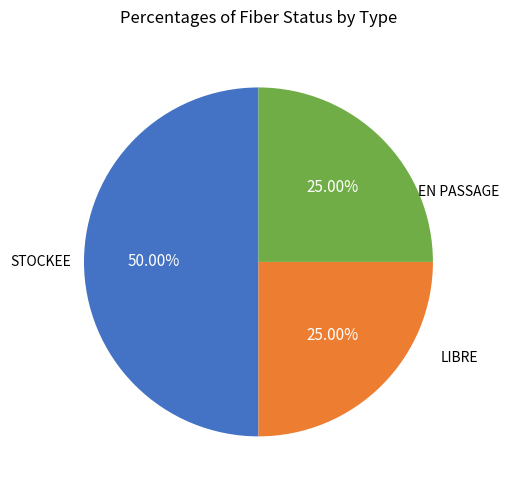

Does LIBRE account for over 50% of the chart?

No